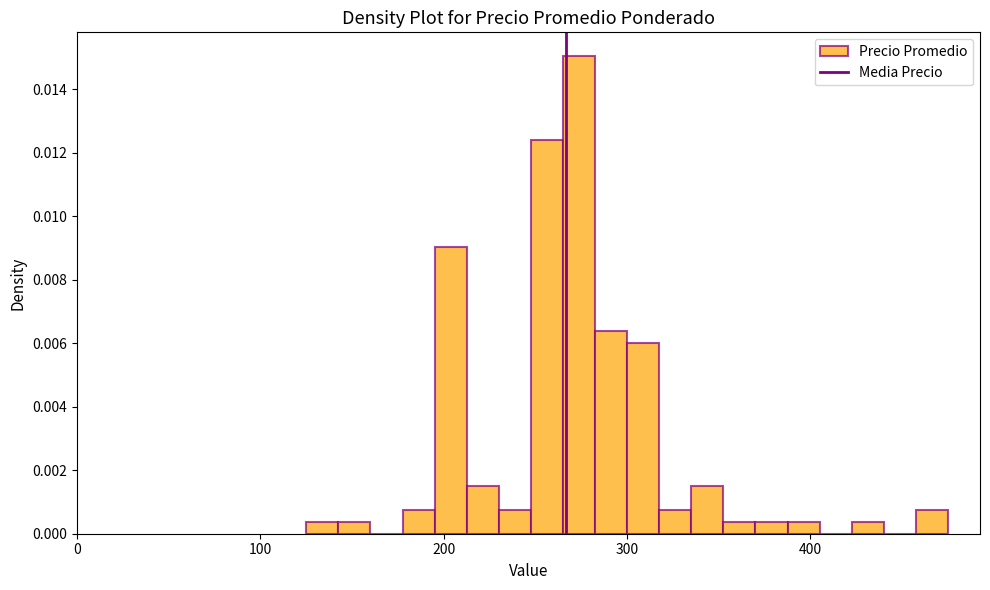

Around what value on the x-axis is the tallest bar? Give the approximate position of its centre, as read against the axis.

270